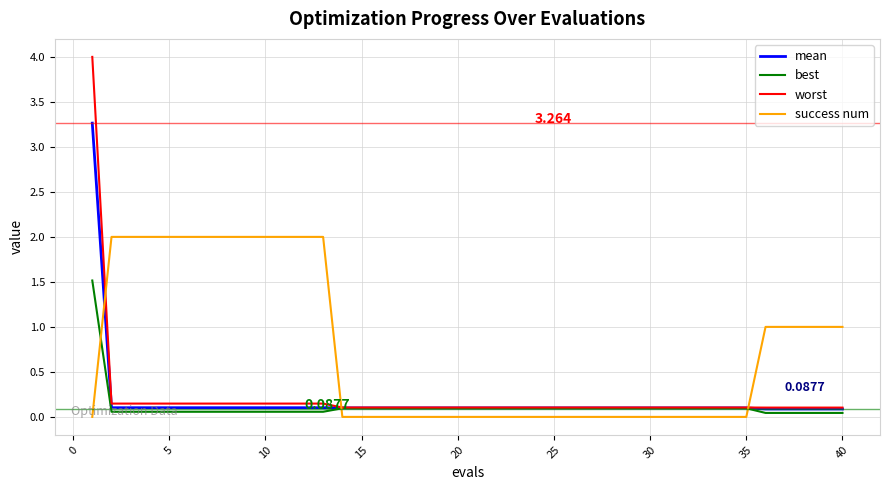

How many categories are shown in the chart?

40